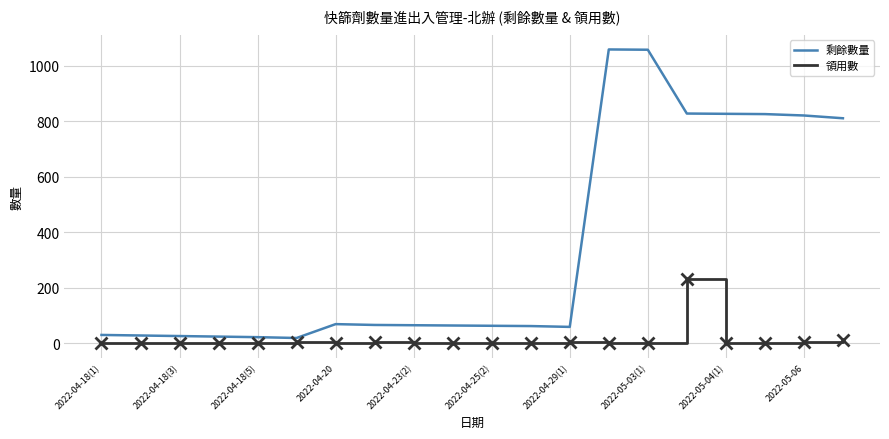

Which series has the widest spread of values?

剩餘數量